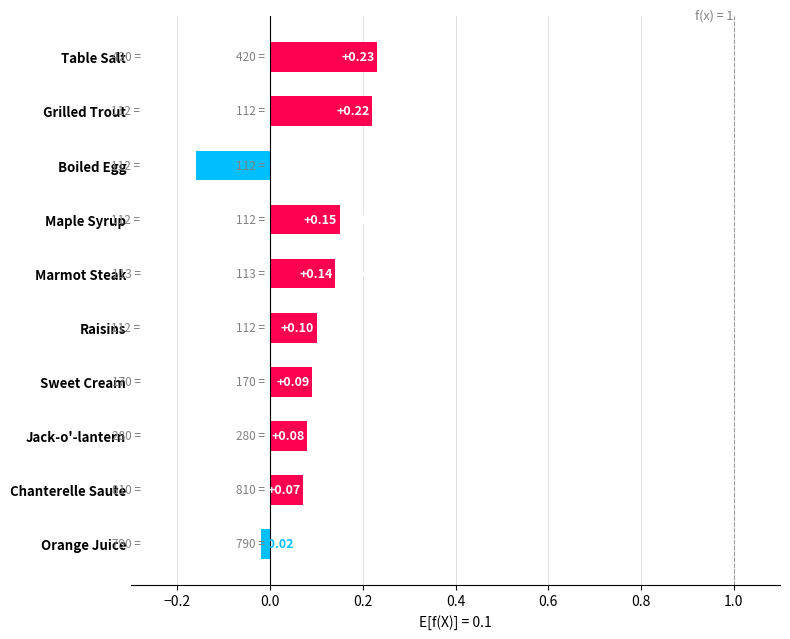

What is the difference between the maximum and minimum values?

0.4